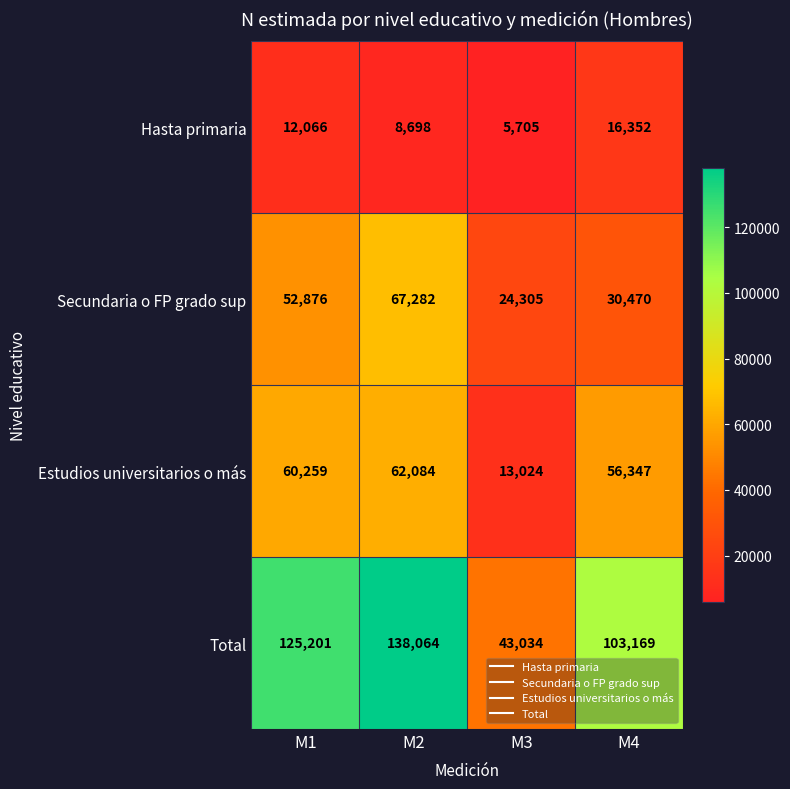

Reading right to left, list all the values displayed in this chart.

Hasta primaria: 16352	5705	8698	12066
Secundaria o FP grado sup: 30470	24305	67282	52876
Estudios universitarios o más: 56347	13024	62084	60259
Total: 103169	43034	138064	125201